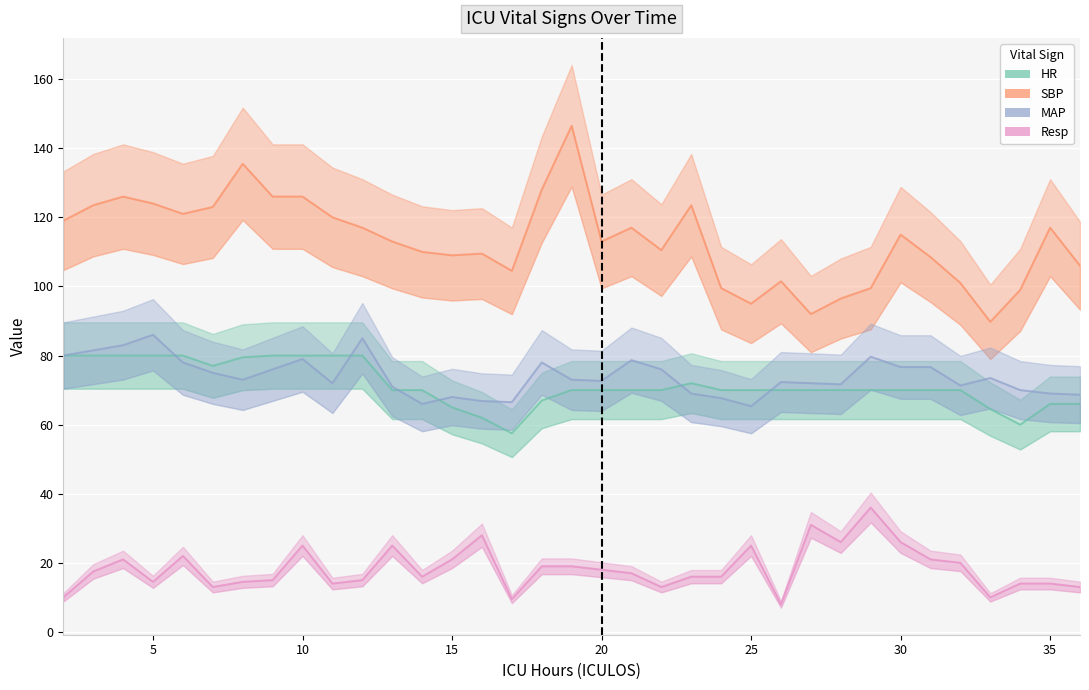

Reading right to left, what are all the values shown in this chart?

HR: 66.0	66.0	60.0	64.5	70.0	70.0	70.0	70.0	70.0	70.0	70.0	70.0	70.0	72.0	70.0	70.0	70.0	70.0	67.0	57.5	62.0	65.0	70.0	70.0	80.0	80.0	80.0	80.0	79.5	77.0	80.0	80.0	80.0	80.0	80.0
SBP: 106.0	117.0	99.0	89.8	101.0	108.5	115.0	99.5	96.5	92.0	101.5	95.0	99.5	123.5	110.5	117.0	113.0	146.5	128.0	104.5	109.5	109.0	110.0	113.0	117.0	120.0	126.0	126.0	135.5	123.0	121.0	124.0	126.0	123.5	119.0
MAP: 68.7	69.0	70.0	73.5	71.3	76.7	76.7	79.7	71.7	72.0	72.3	65.3	67.7	69.0	76.0	78.7	72.7	73.0	78.0	66.5	66.8	68.0	66.0	71.0	85.0	72.0	79.0	76.0	73.0	75.0	78.0	86.0	83.0	81.5	80.0
Resp: 13.0	14.0	14.0	10.0	20.0	21.0	26.0	36.0	26.0	31.0	8.0	25.0	16.0	16.0	13.0	17.0	18.0	19.0	19.0	9.5	28.0	21.0	16.0	25.0	15.0	14.0	25.0	15.0	14.5	13.0	22.0	14.5	21.0	17.5	10.0